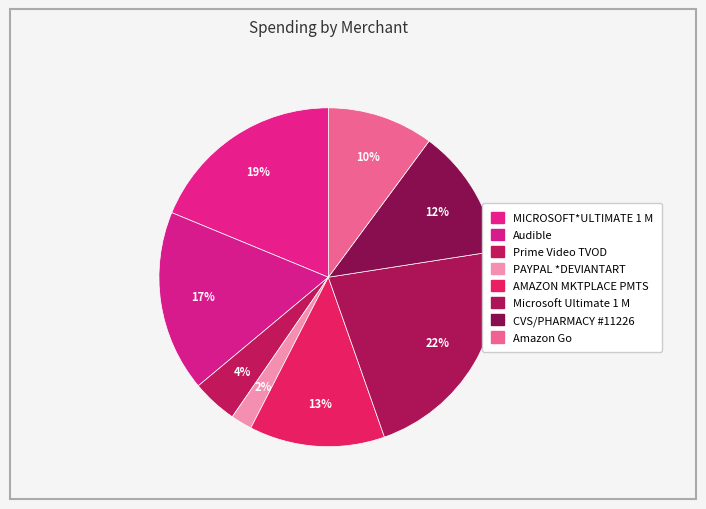

What percentage do MICROSOFT*ULTIMATE 1 M and Audible together represent?

36.1%